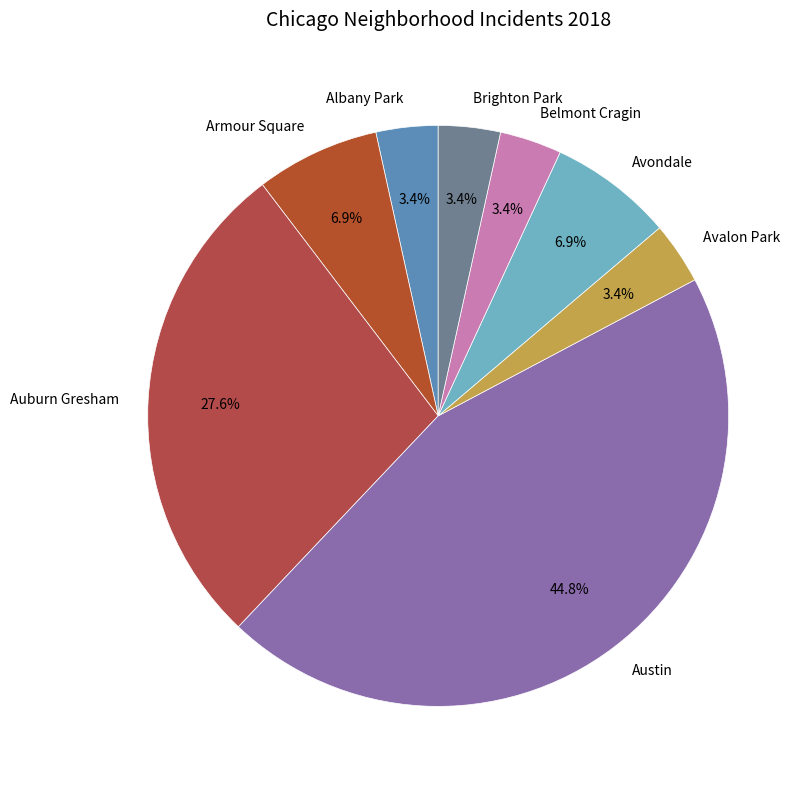

Between Austin and Armour Square, which is larger?

Austin